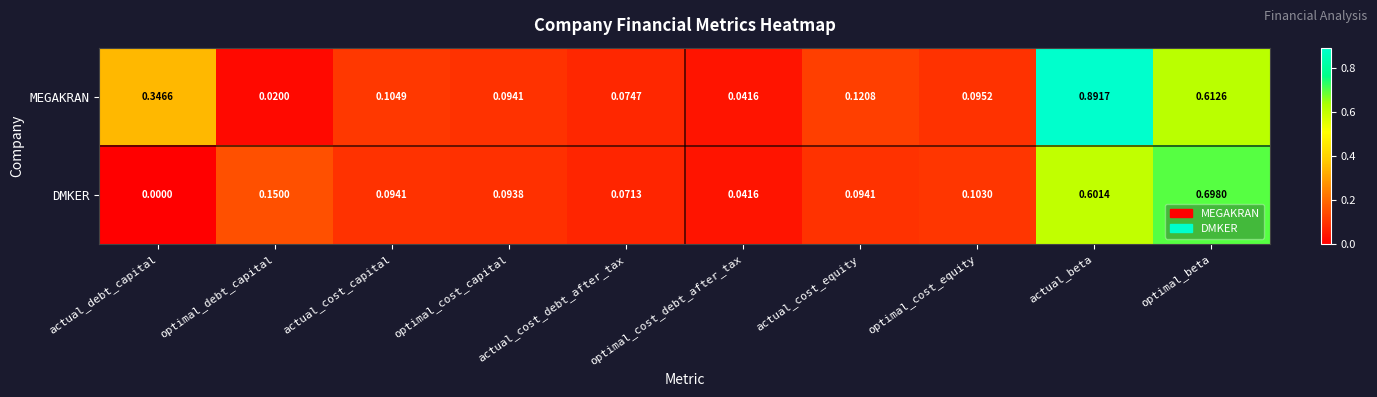

At which label does MEGAKRAN reach its peak?

actual_beta